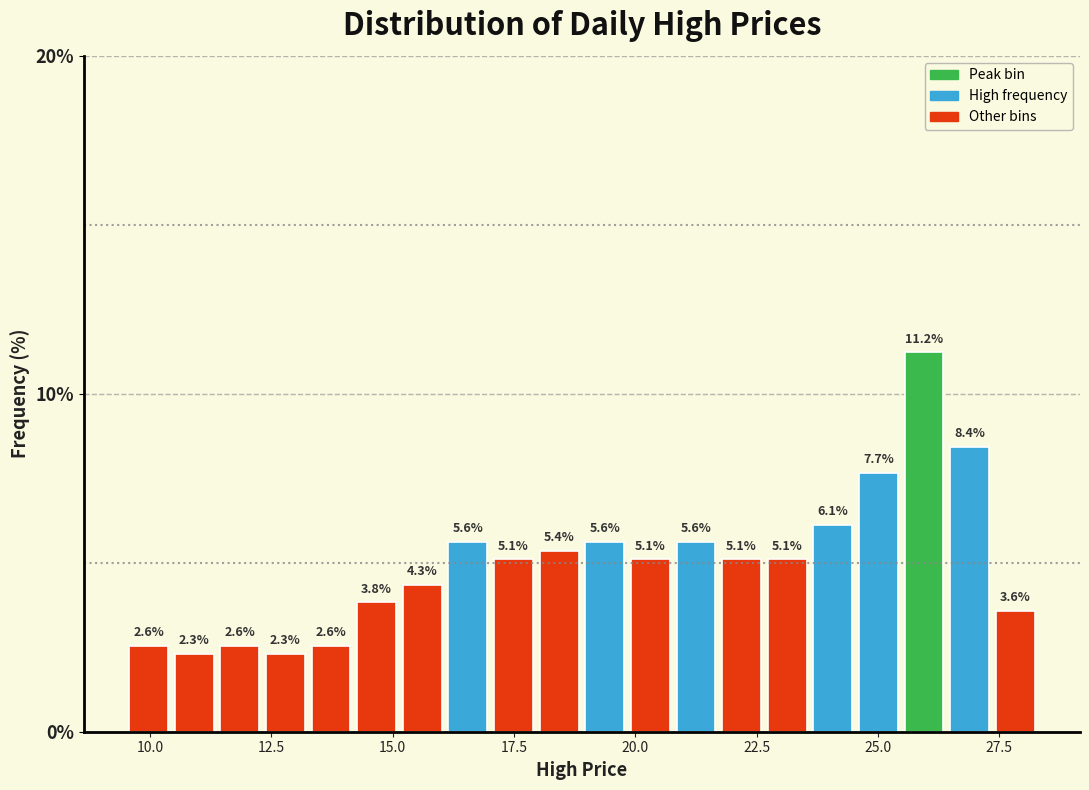

Read against the x-axis, roughly where is the centre of the tallest bar?

26.0